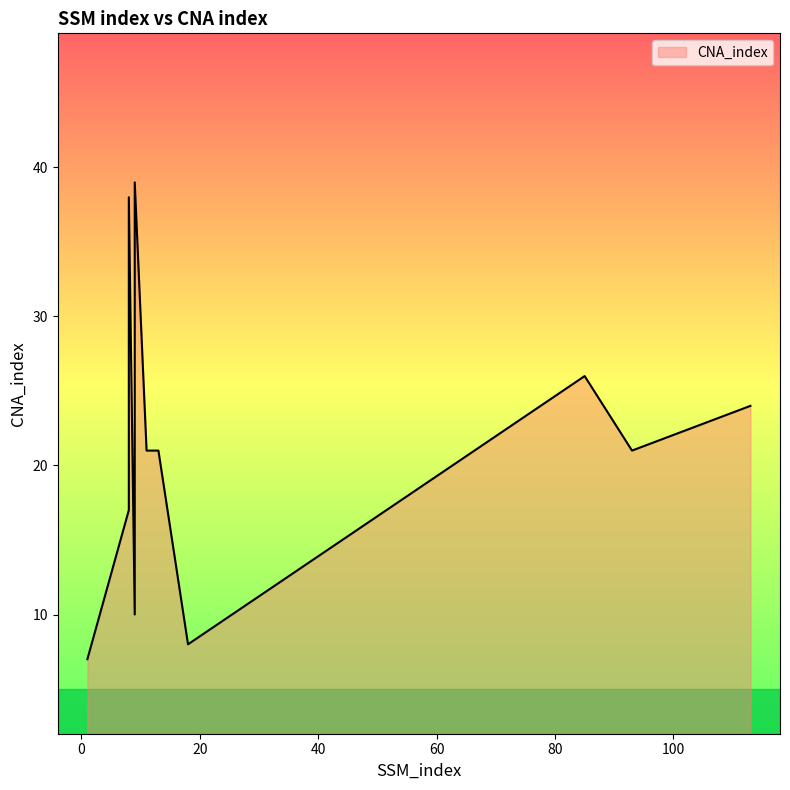

The chart shows a value of 38 at 8. True or false?

True